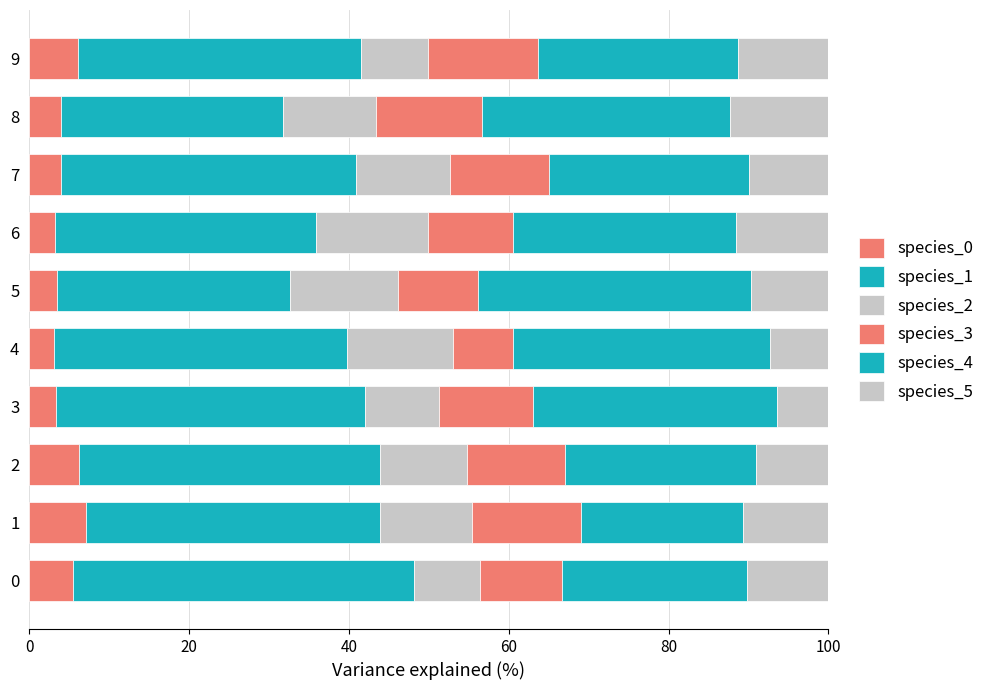

What is the total value across all series at 0?

100.0